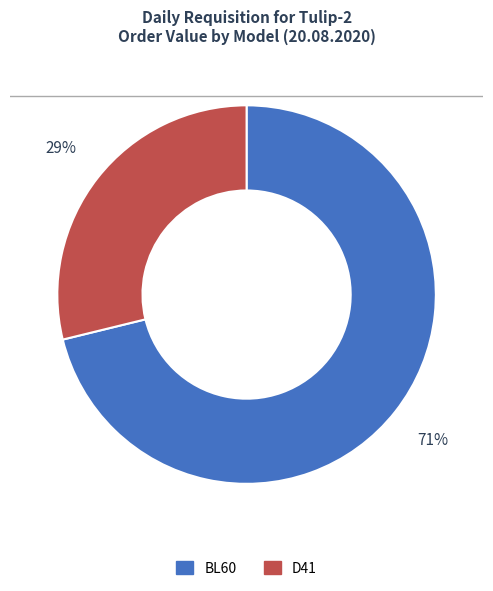

Which has a higher value, BL60 or D41?

BL60